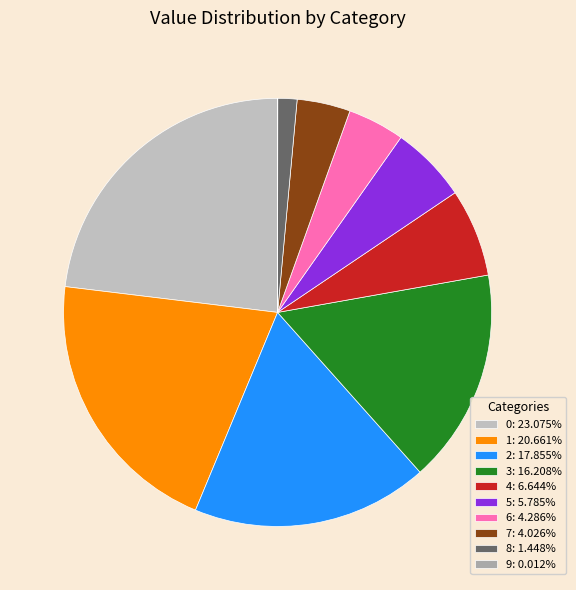

What percentage is the 4 slice, to the nearest percent?

7%